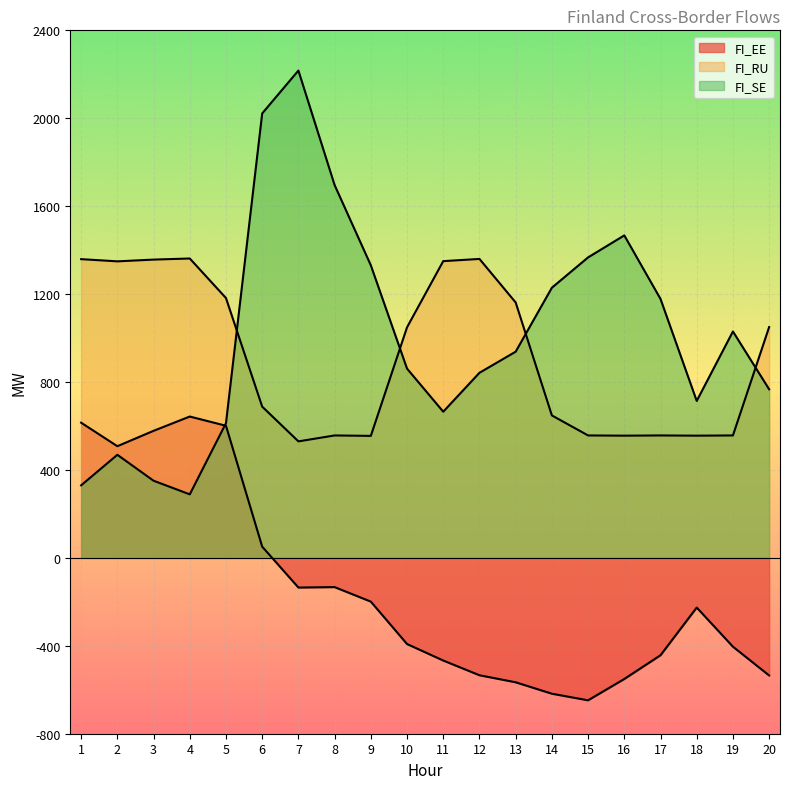

What is the difference between the maximum and minimum values in the FI_EE series?

1291